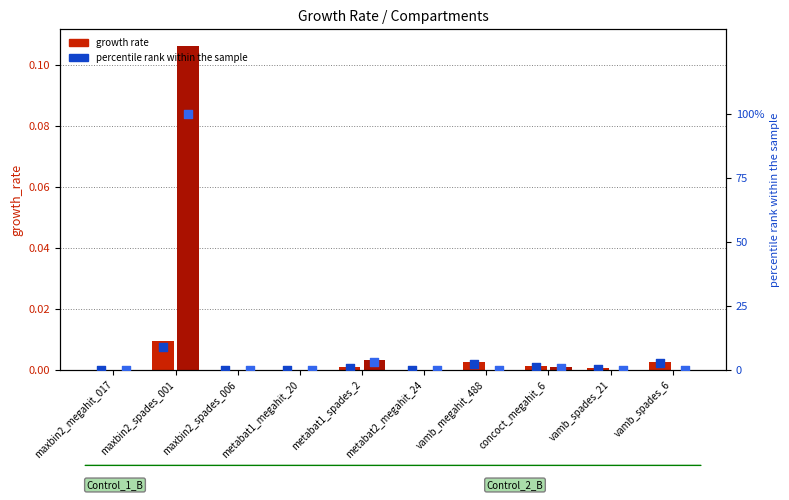

At how many categories does at least one series exceed 78?

1